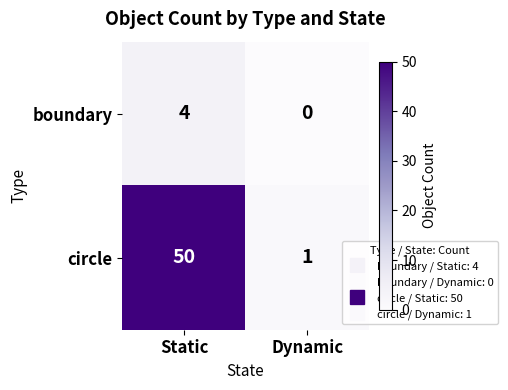

True or false: circle has a value of 1 at Dynamic.

True